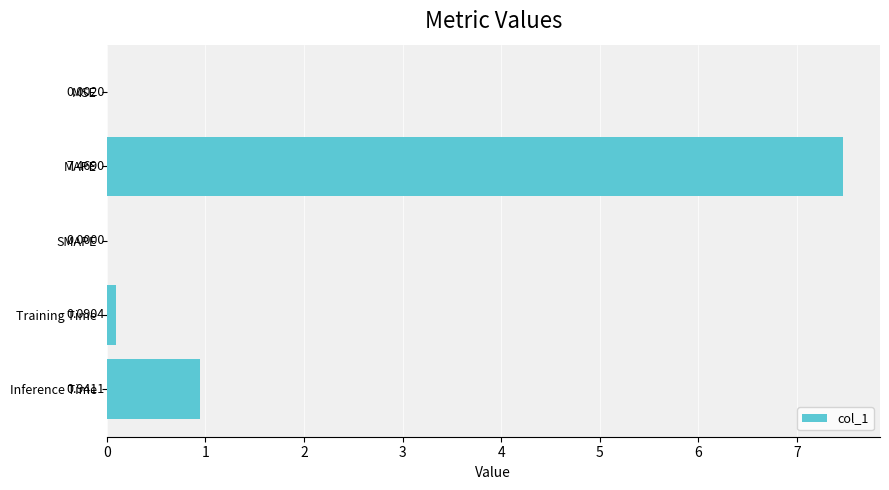

What is the sum of the values at Inference Time and MAPE?

8.4